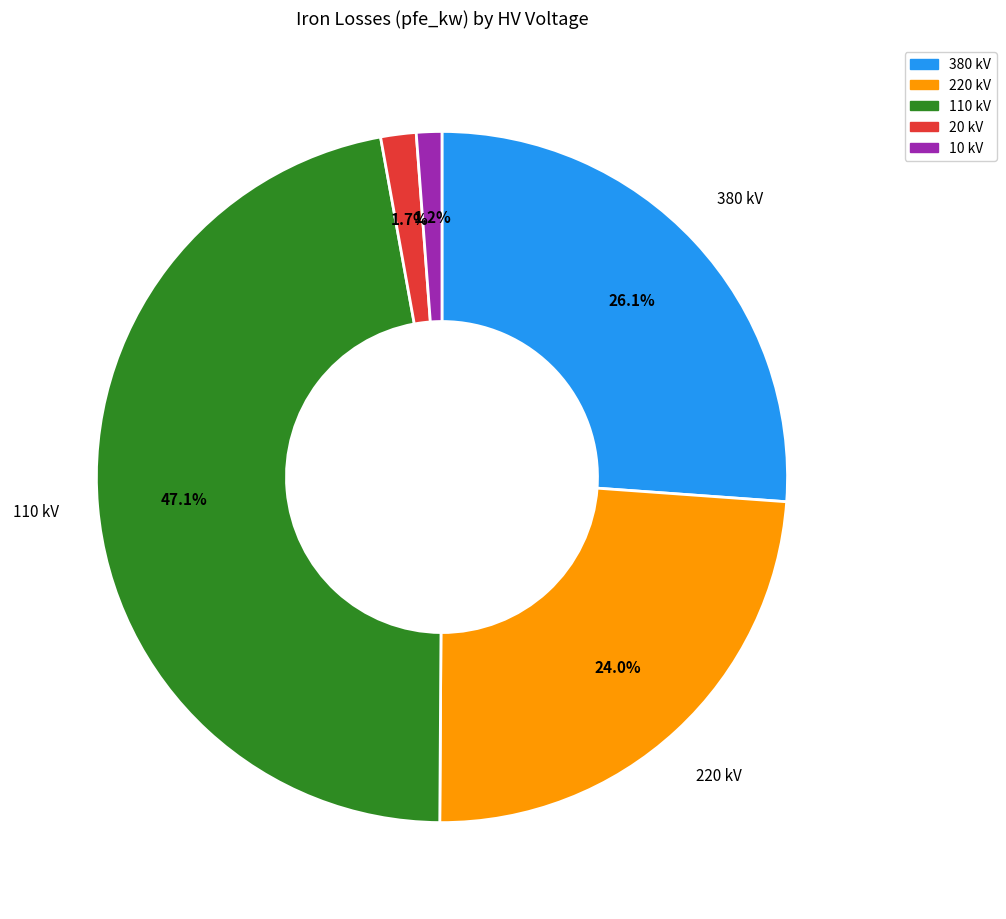

Which has a higher value, 380 kV or 220 kV?

380 kV